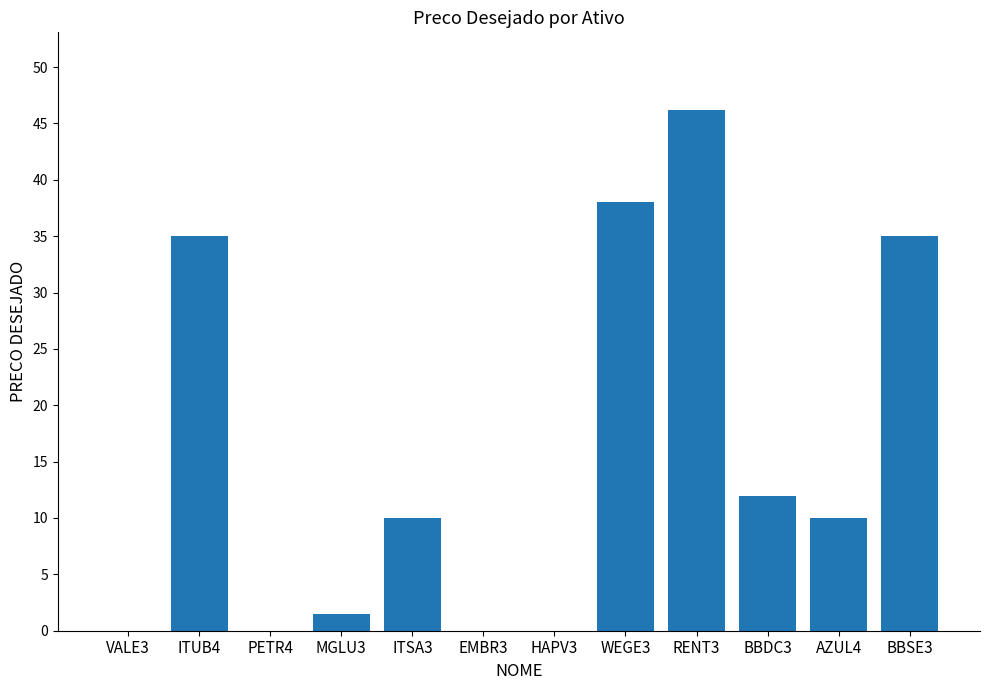

What is the change in value from HAPV3 to WEGE3?

+38.0